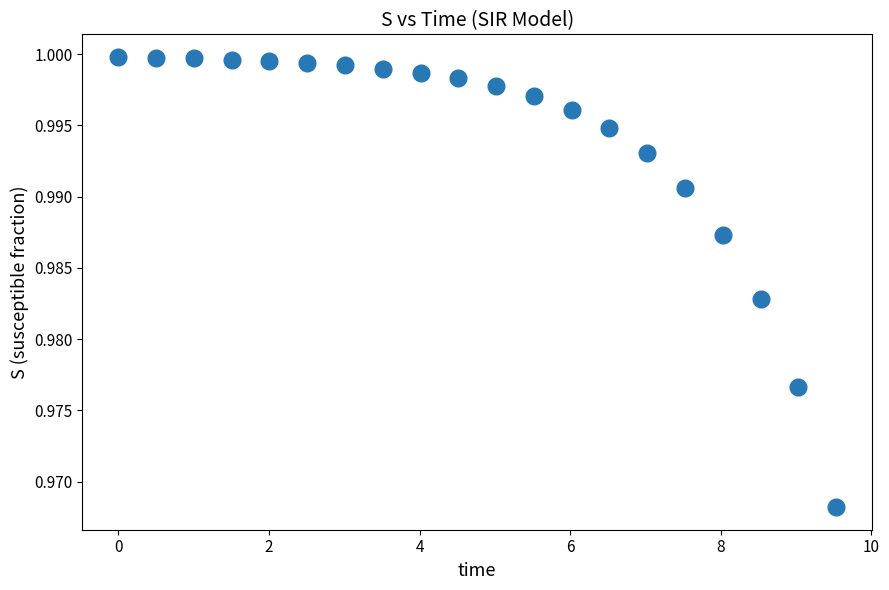

What is the range of X values (max minus min)?

9.5